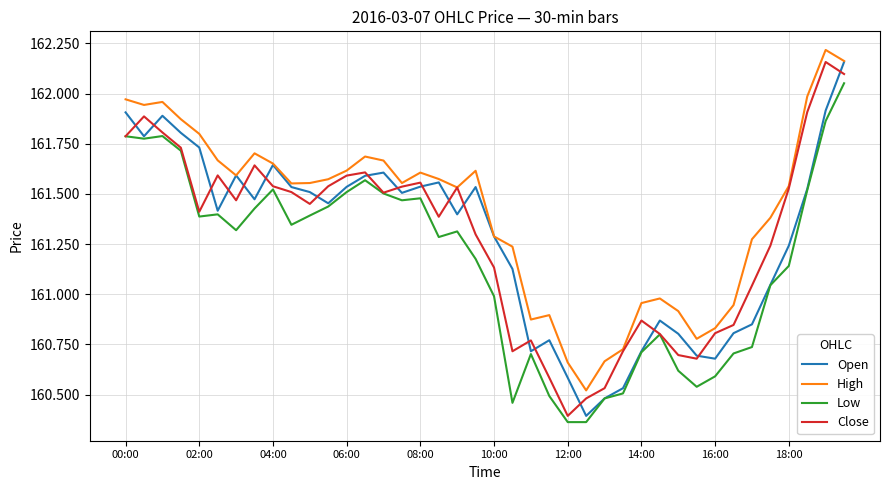

Which series has the largest total across all categories?

High